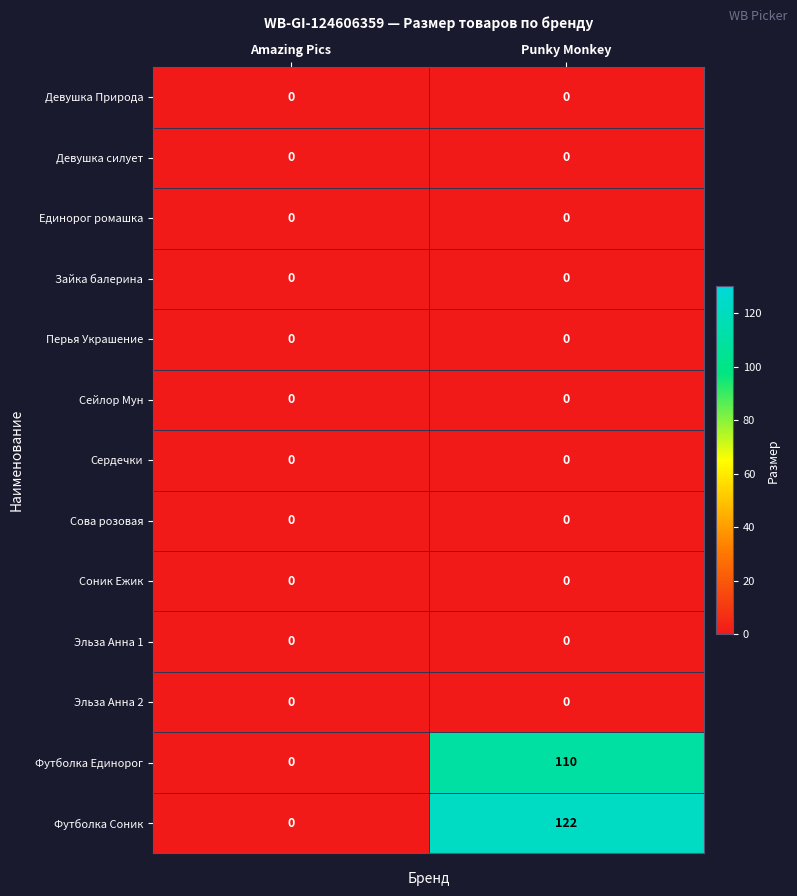

What is the total value across all series at Punky Monkey?

232